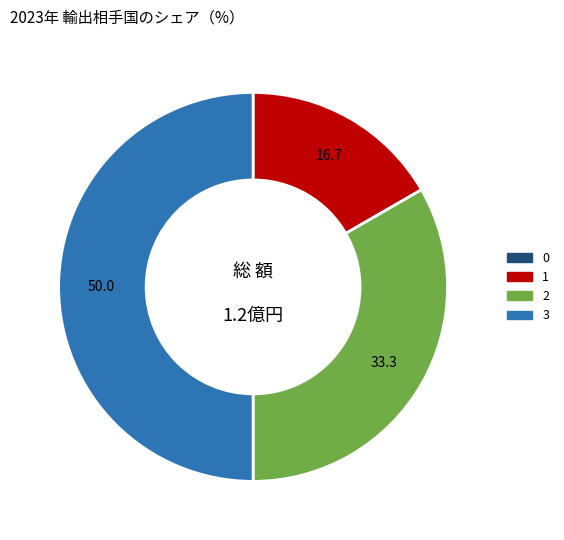

The 1 slice represents 22% of the pie. True or false?

False